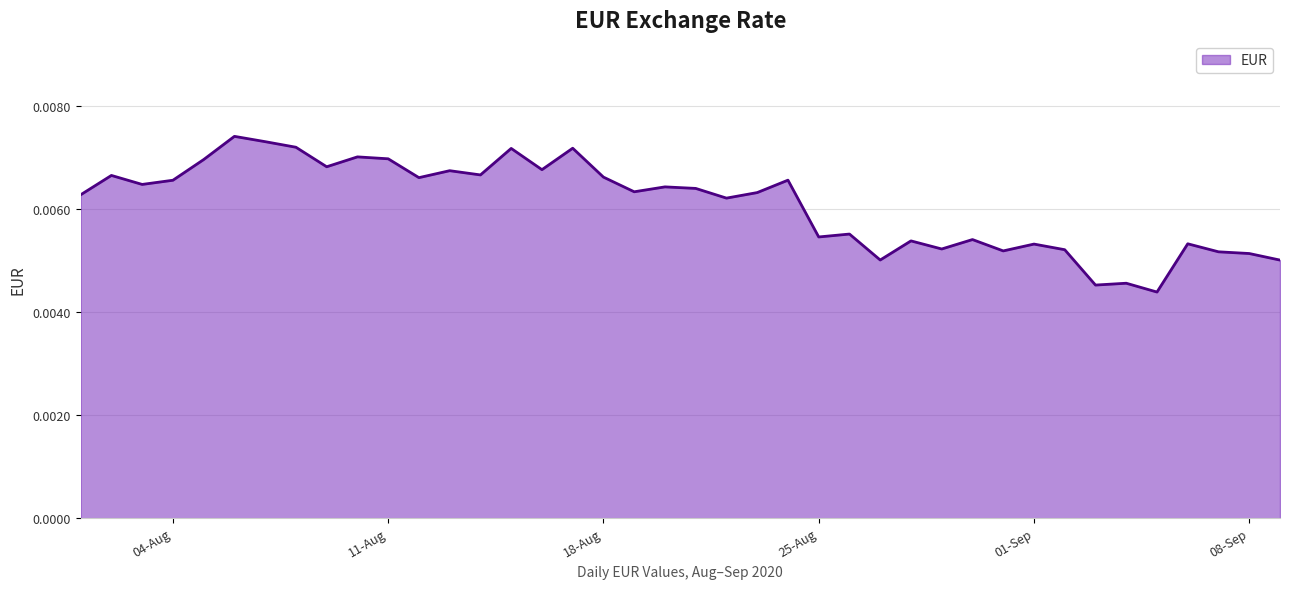

How many lines are shown in the chart?

1